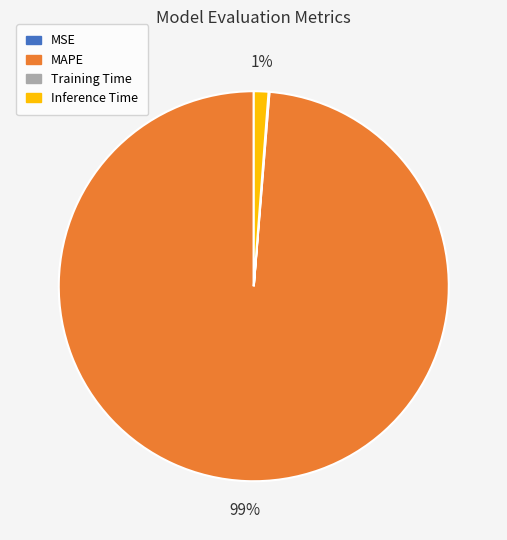

What percentage is the Inference Time slice, to the nearest percent?

1%